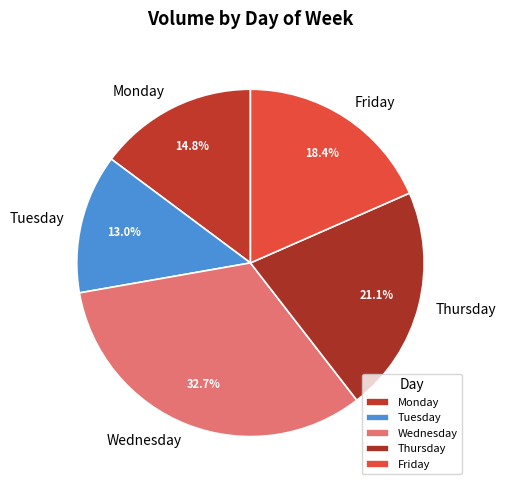

Is there any slice that represents more than half of the pie?

No